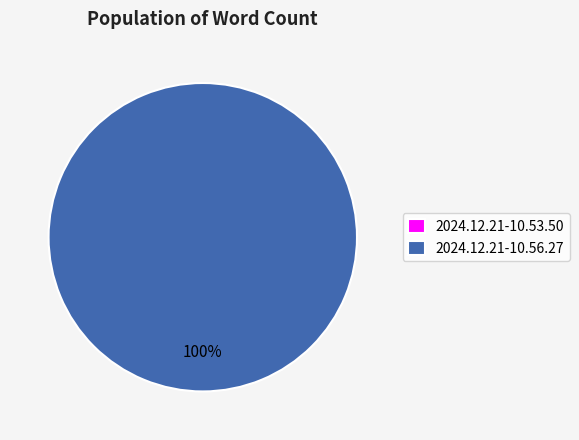

What is the smallest slice in the pie chart?

2024.12.21-10.53.50